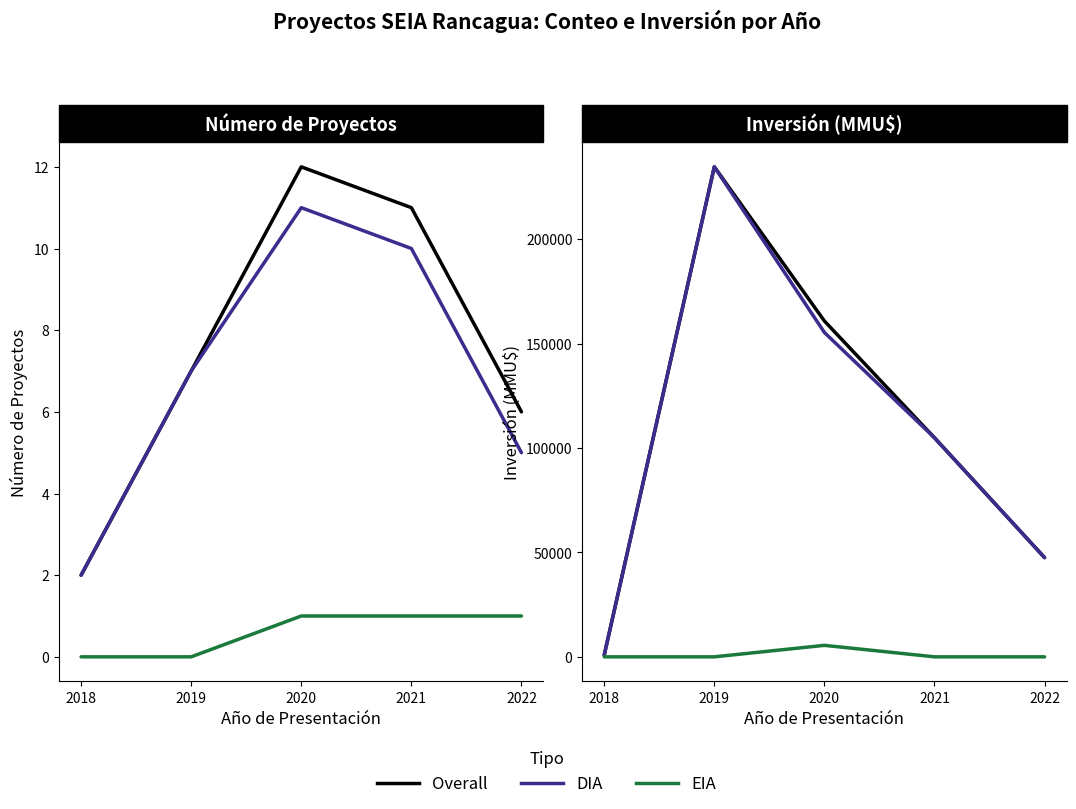

What is the total value across all series at 2018?

1732